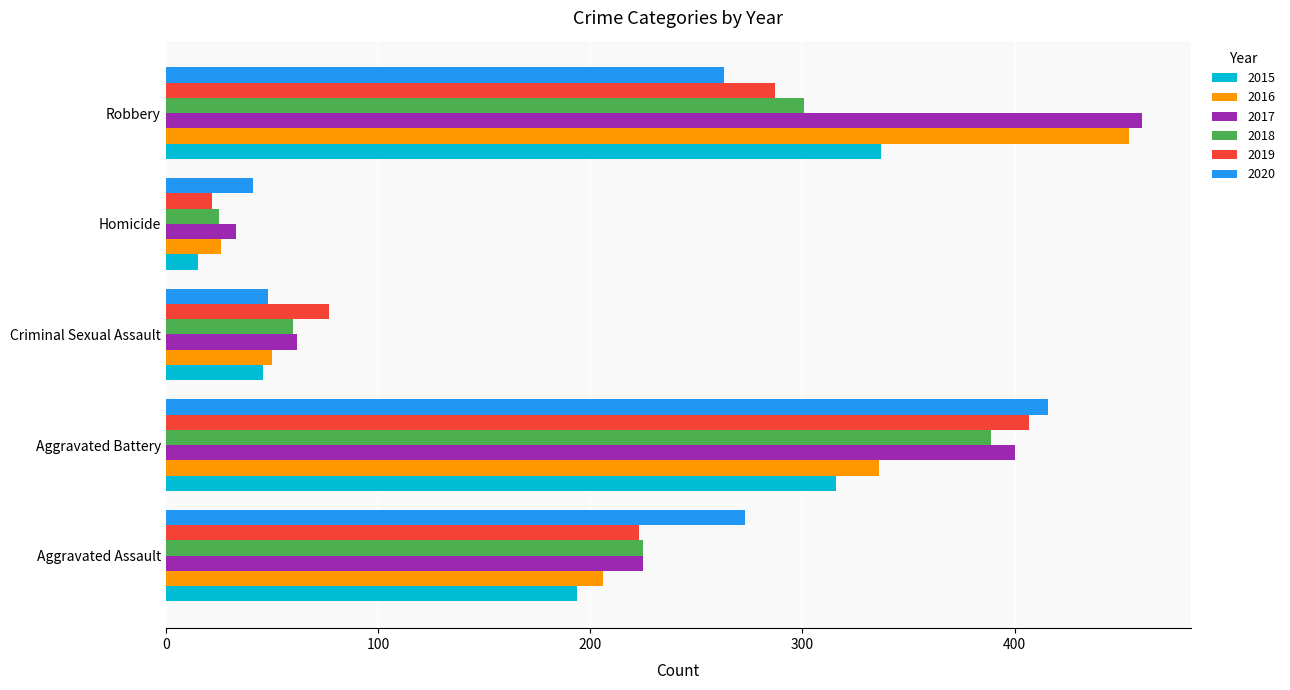

What is the total value across all series at Homicide?

162